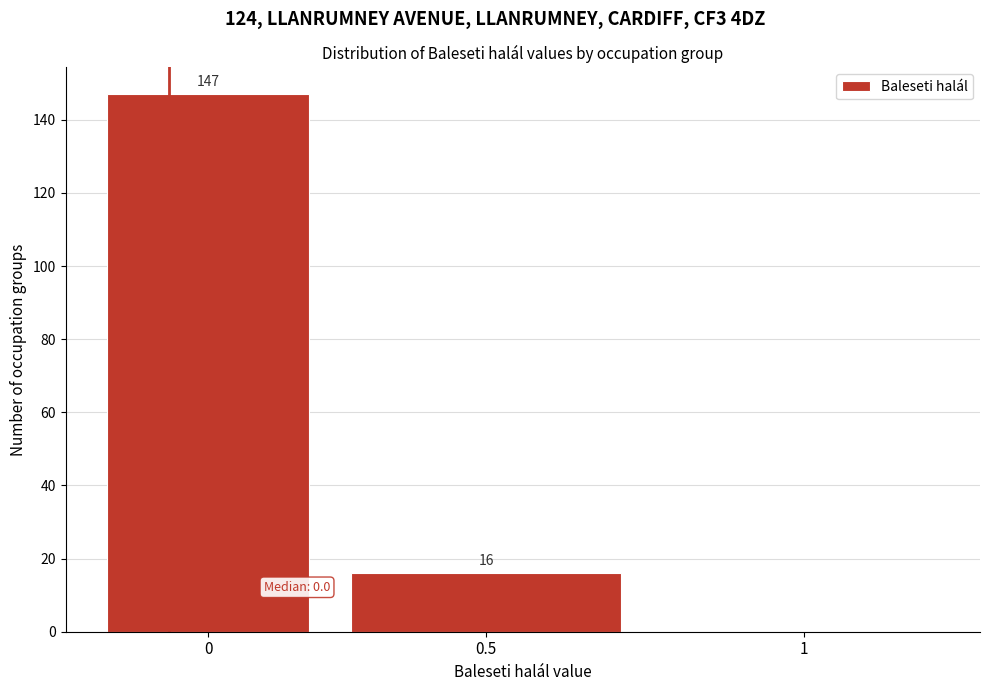

Reading right to left, list all the values displayed in this chart.

1=0	0.5=16	0=147